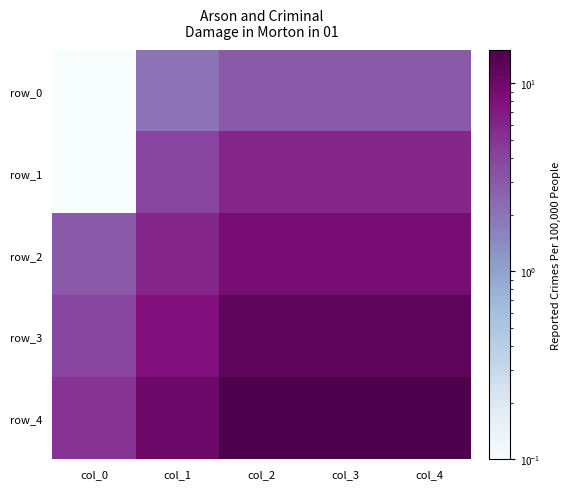

Which label corresponds to the largest value in the chart?

col_2